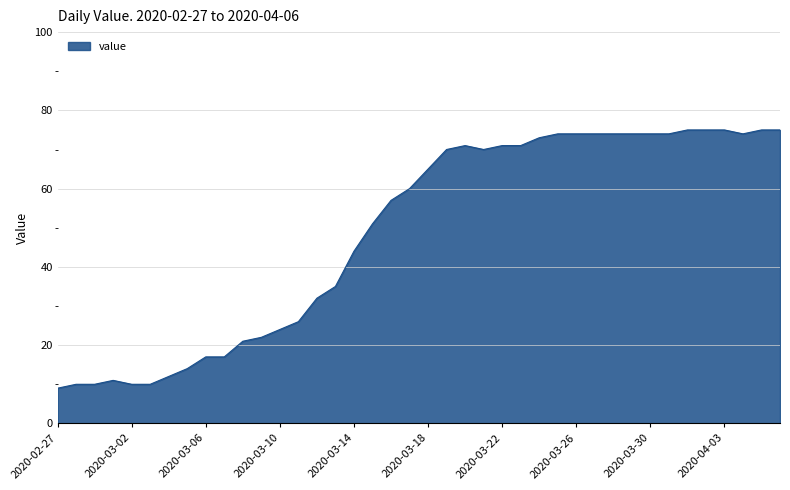

What is the difference between the maximum and minimum values?

66